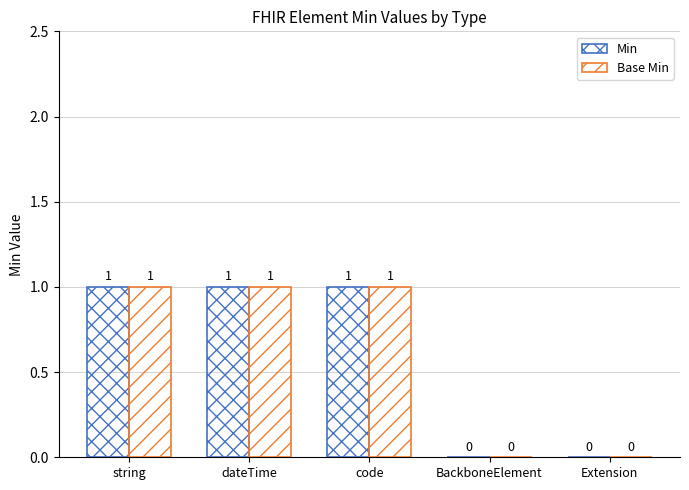

Reading right to left, list all the values displayed in this chart.

Min: Extension=0	BackboneElement=0	code=1	dateTime=1	string=1
Base Min: Extension=0	BackboneElement=0	code=1	dateTime=1	string=1